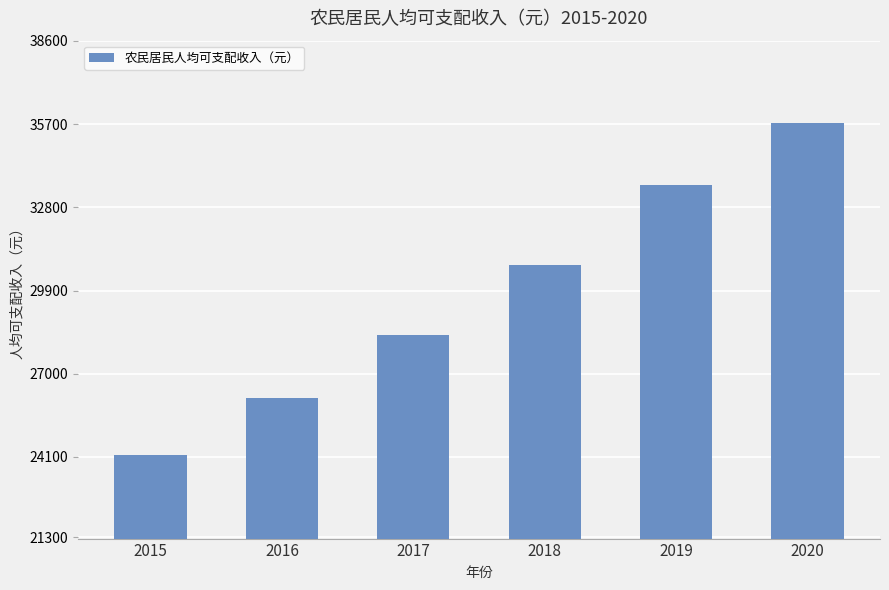

At which category does the chart reach its minimum across all series?

2015